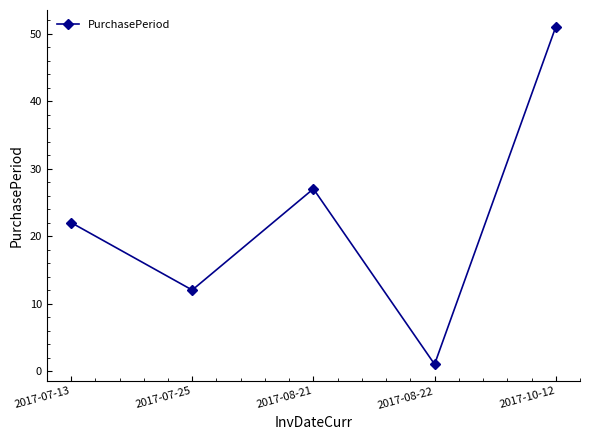

The chart shows a value of 5 at 2017-08-21. True or false?

False